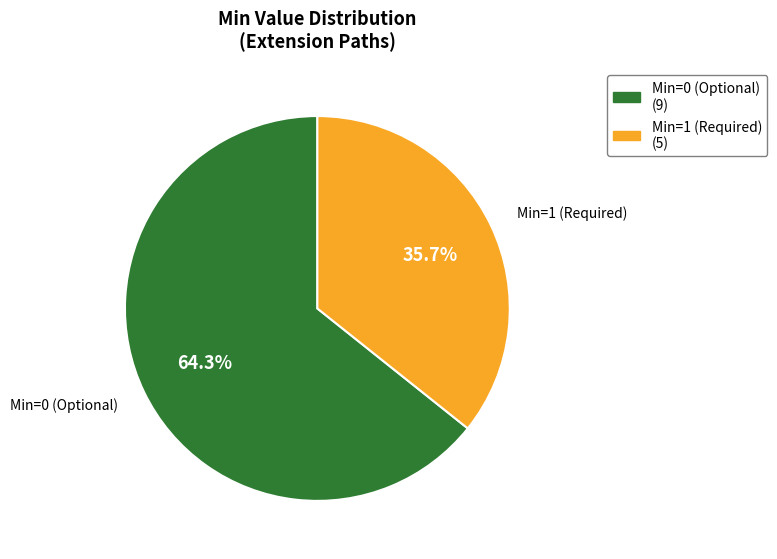

Is there any slice that represents more than half of the pie?

Yes